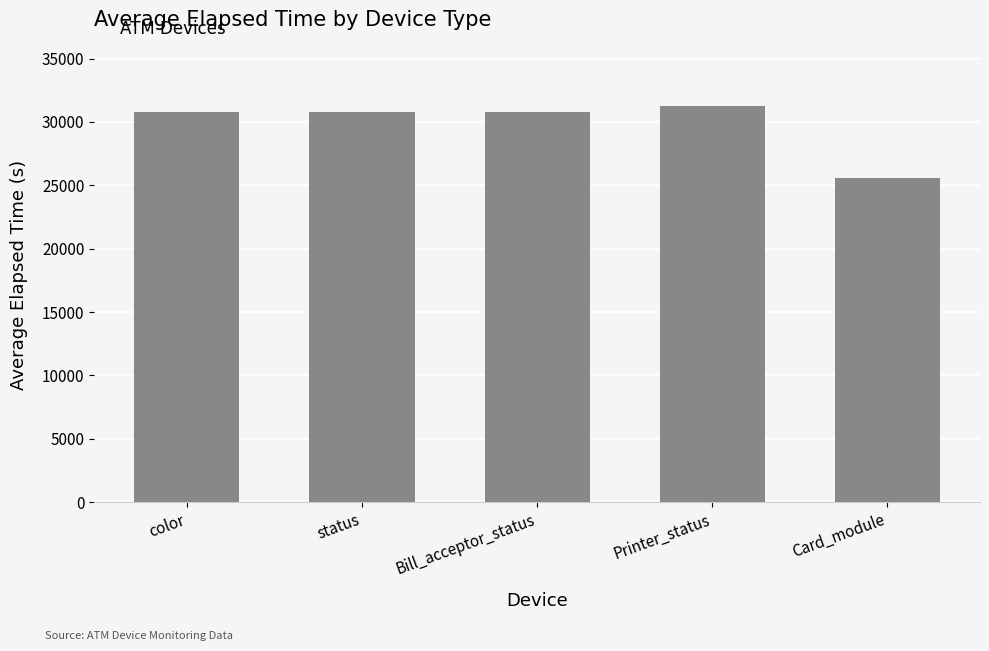

What is the sum of the values at Card_module and Bill_acceptor_status?

56422